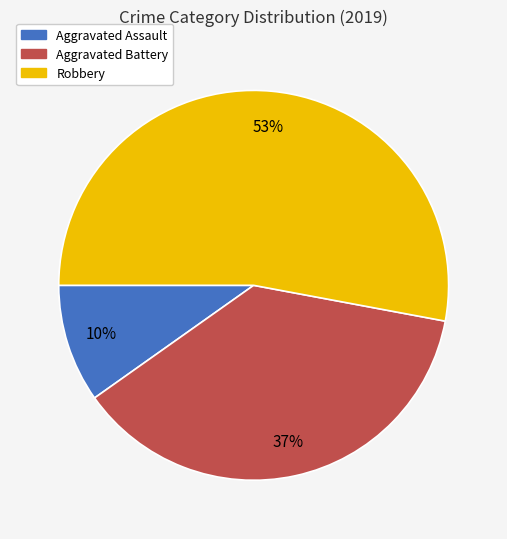

To the nearest percent, what portion does Robbery represent?

53%